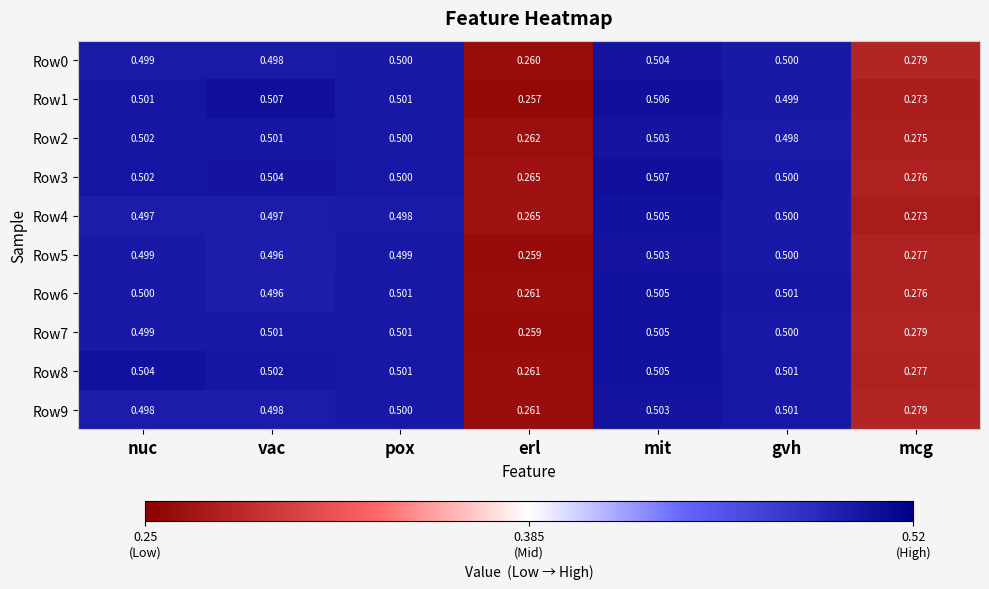

Is the value of Row2 at nuc greater than the value of Row1 at gvh?

Yes